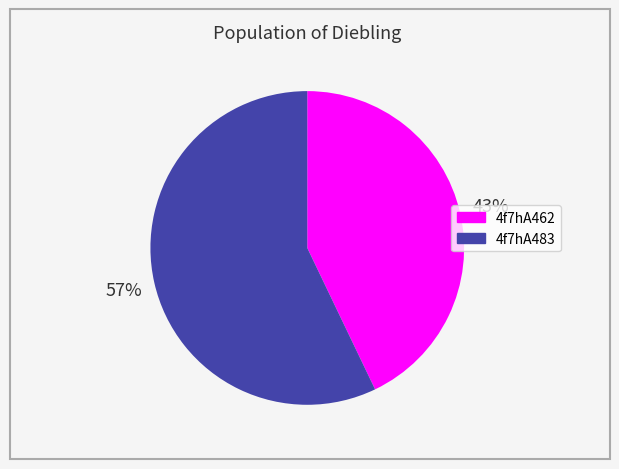

What is the largest slice in the pie chart?

4f7hA483